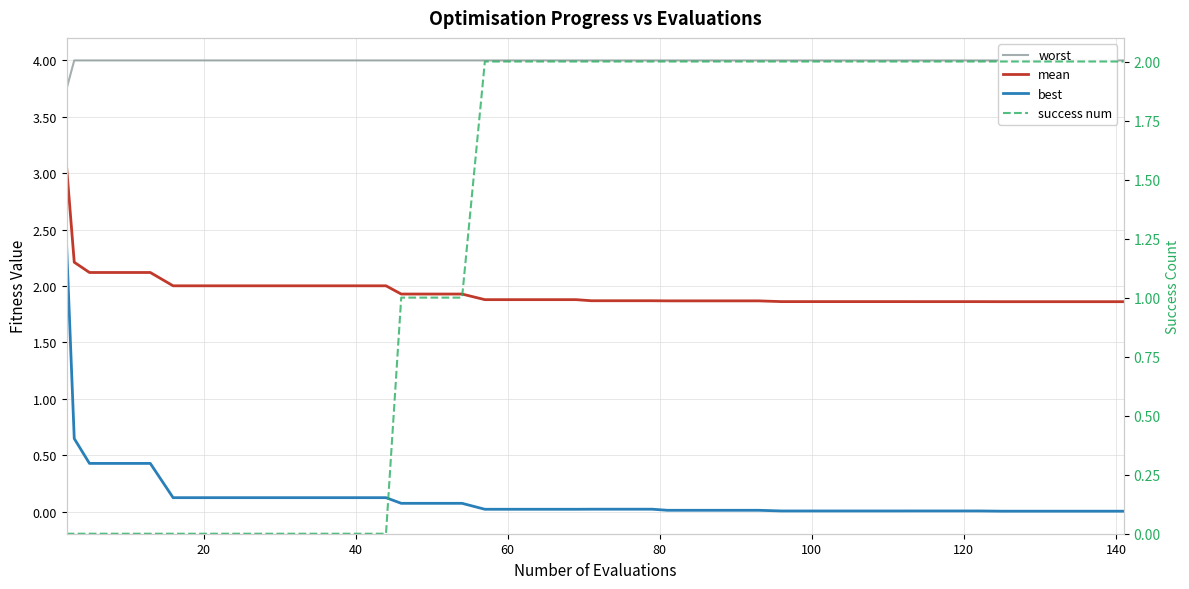

What is the value of the worst point at the 25th from the left?

4.0